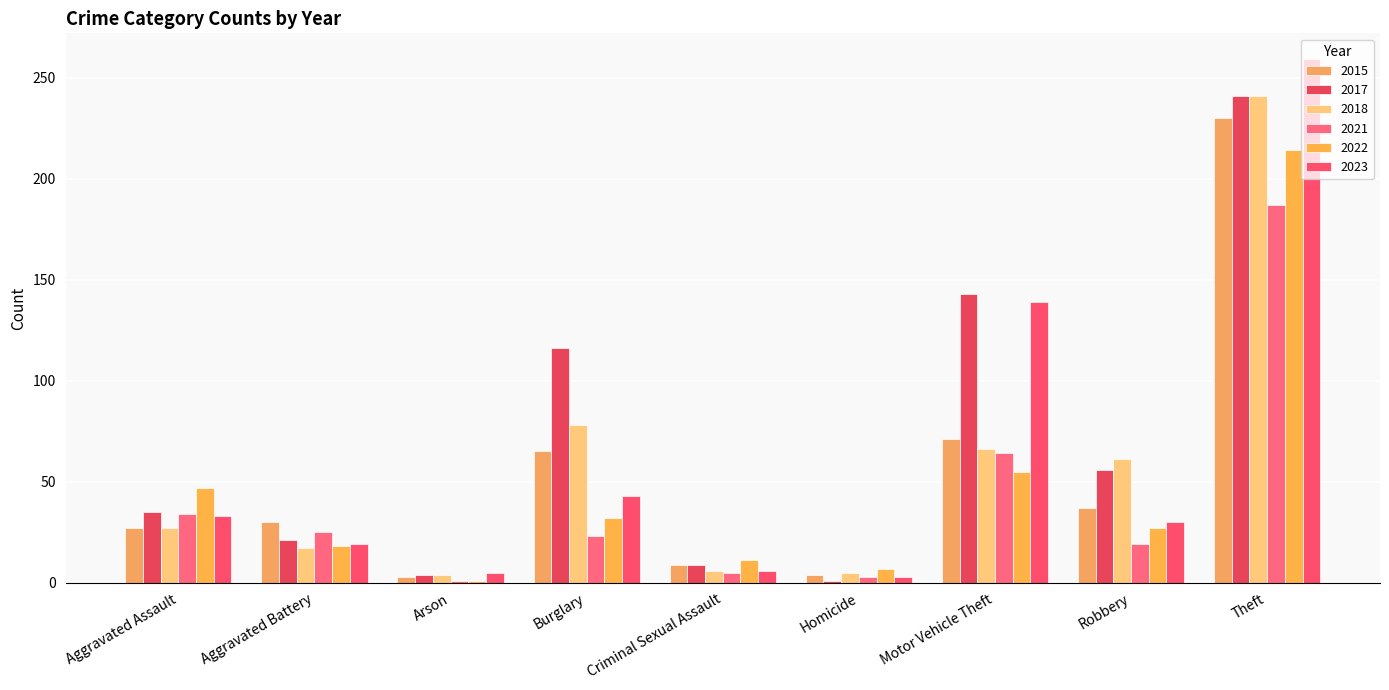

Are the bars grouped side by side (vs. stacked)?

Yes